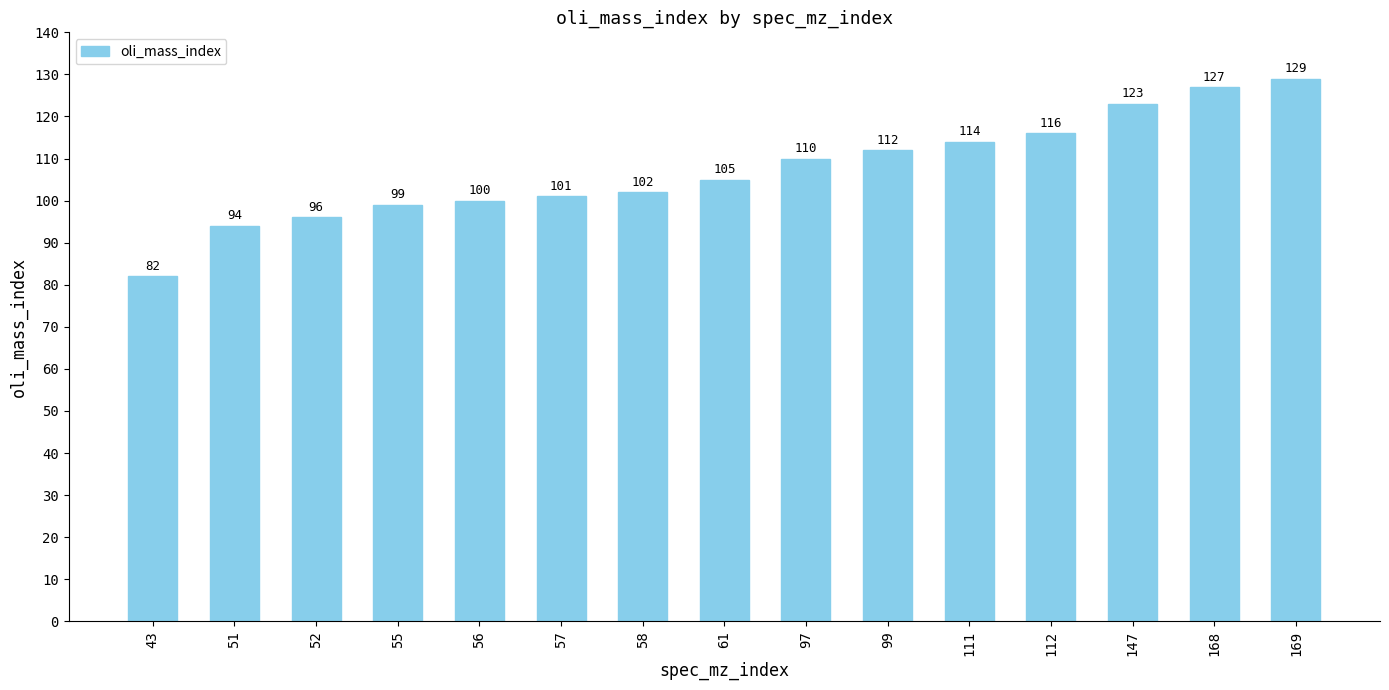

Reading left to right, extract all data points from this chart.

43=82	51=94	52=96	55=99	56=100	57=101	58=102	61=105	97=110	99=112	111=114	112=116	147=123	168=127	169=129